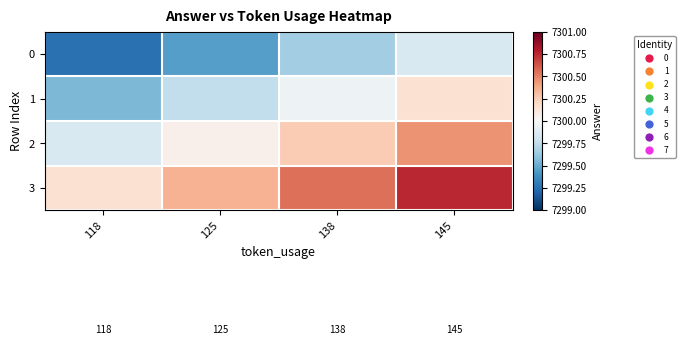

Which has a higher value, 118 or 145?

145